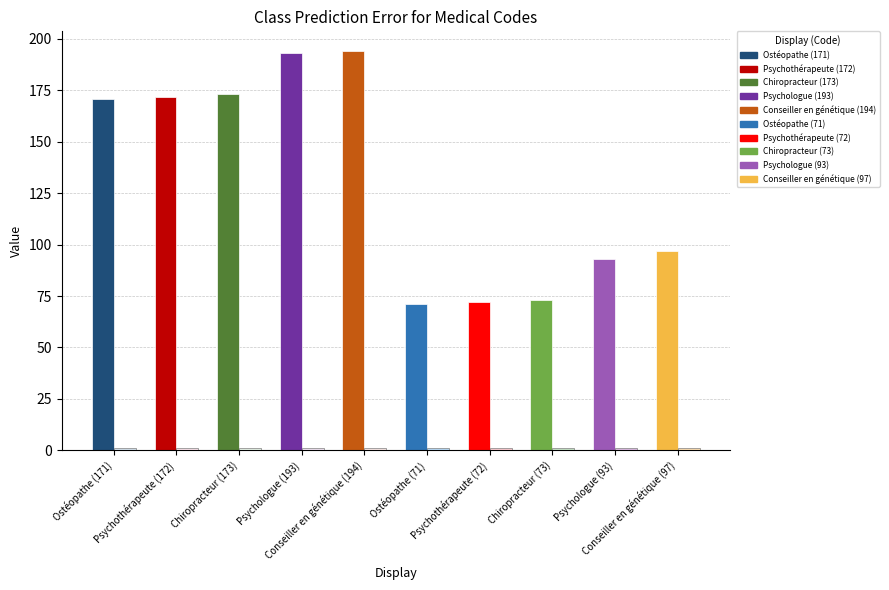

Does the chart contain any negative values?

No